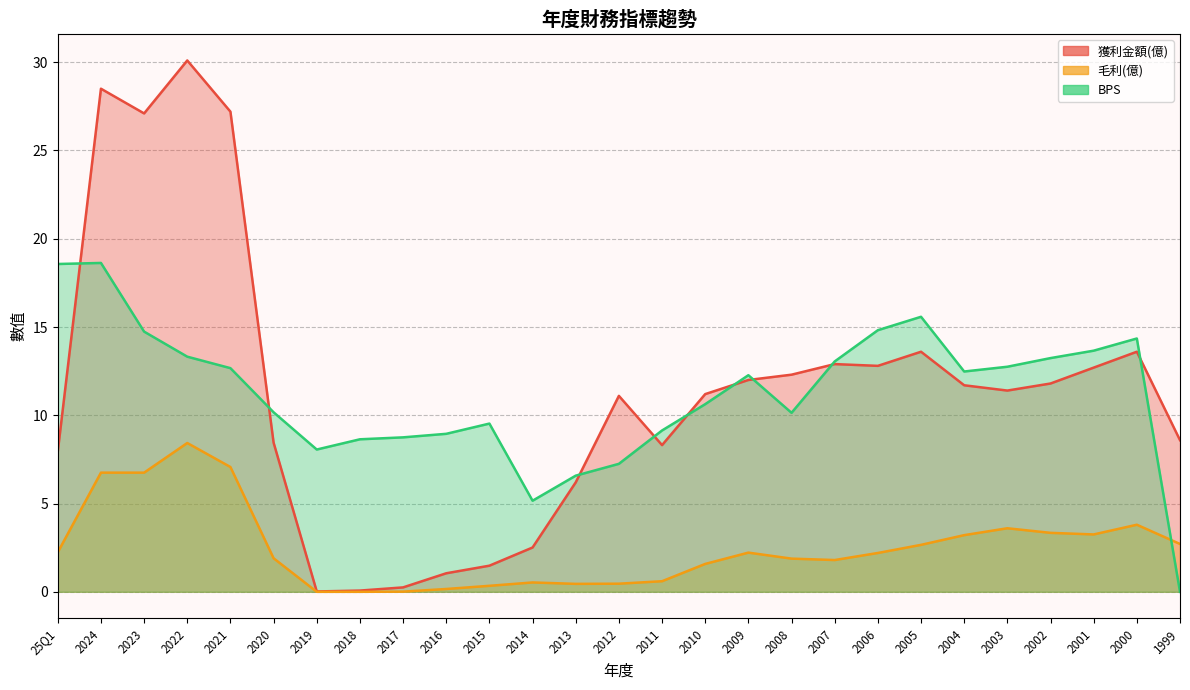

How many lines are shown in the chart?

3